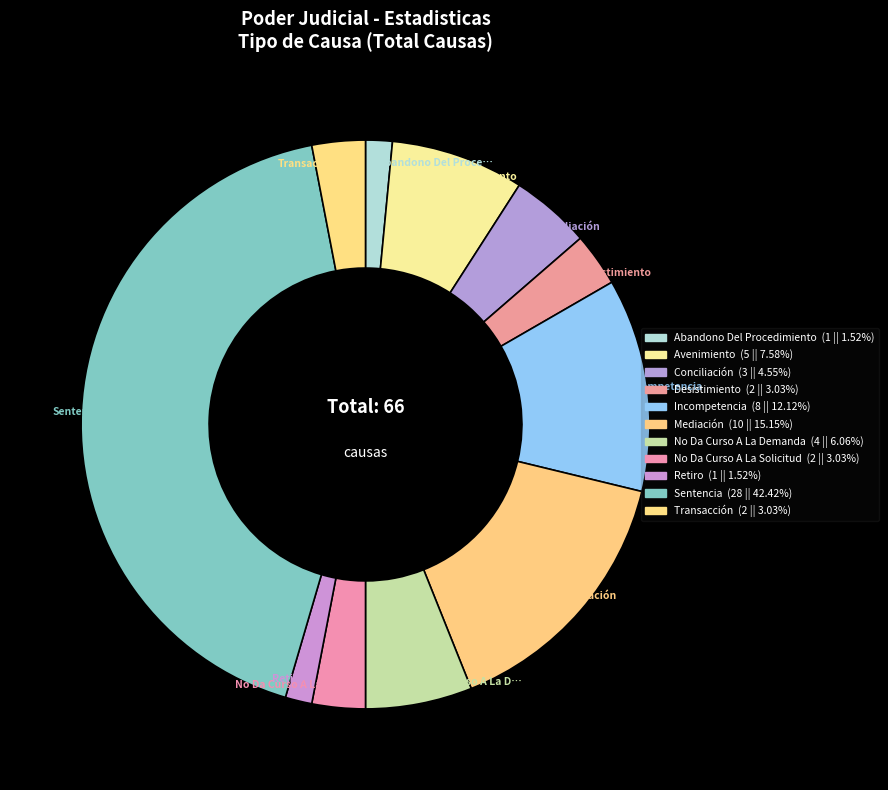

What is the ratio of the value at Transacción to the value at Desistimiento?

1.0